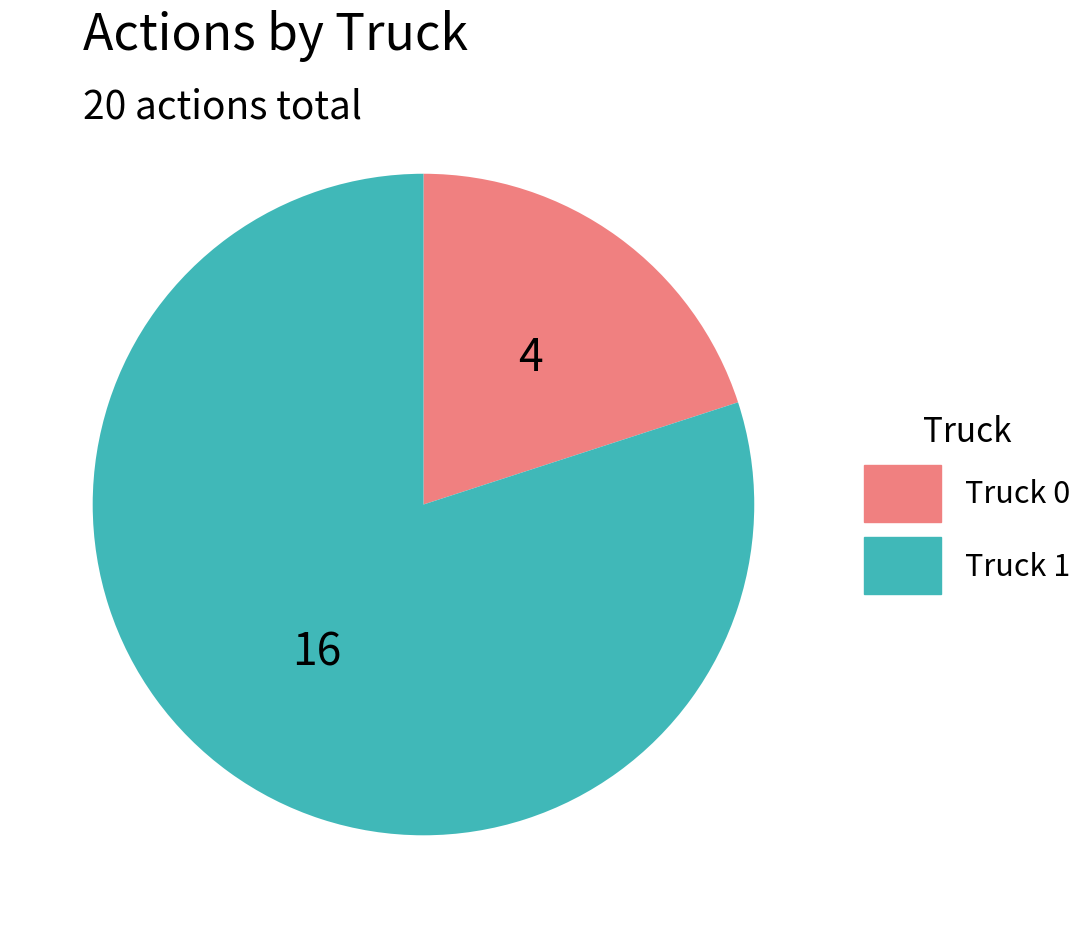

Rank the categories by value from highest to lowest.

Truck 1, Truck 0